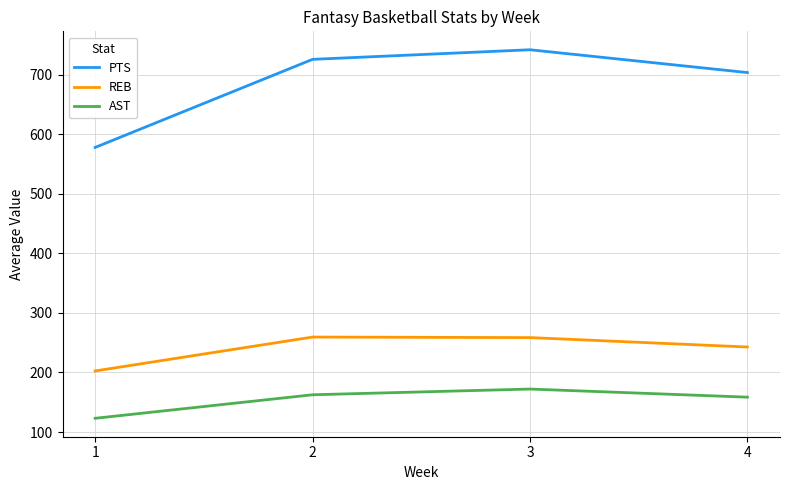

What is the average value of the REB series?

240.9